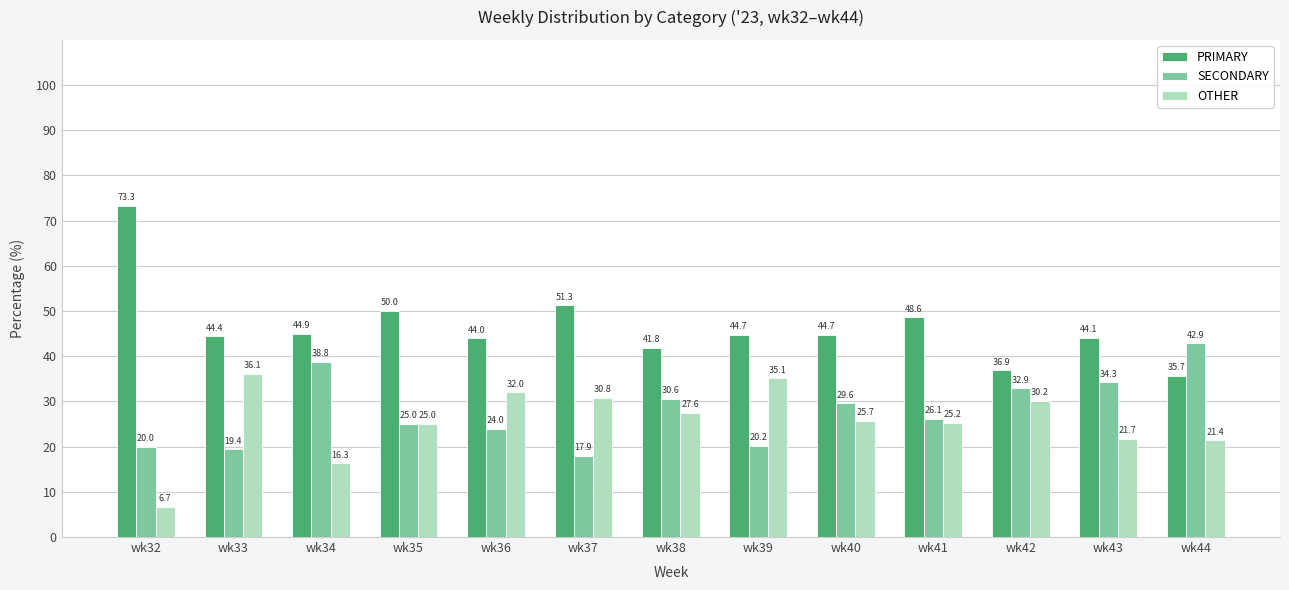

Reading left to right, transcribe all the data shown in this chart.

PRIMARY: wk32=73.3	wk33=44.4	wk34=44.9	wk35=50.0	wk36=44.0	wk37=51.3	wk38=41.8	wk39=44.7	wk40=44.7	wk41=48.6	wk42=36.9	wk43=44.1	wk44=35.7
SECONDARY: wk32=20.0	wk33=19.4	wk34=38.8	wk35=25.0	wk36=24.0	wk37=17.9	wk38=30.6	wk39=20.2	wk40=29.6	wk41=26.1	wk42=32.9	wk43=34.3	wk44=42.9
OTHER: wk32=6.7	wk33=36.1	wk34=16.3	wk35=25.0	wk36=32.0	wk37=30.8	wk38=27.6	wk39=35.1	wk40=25.7	wk41=25.2	wk42=30.2	wk43=21.7	wk44=21.4